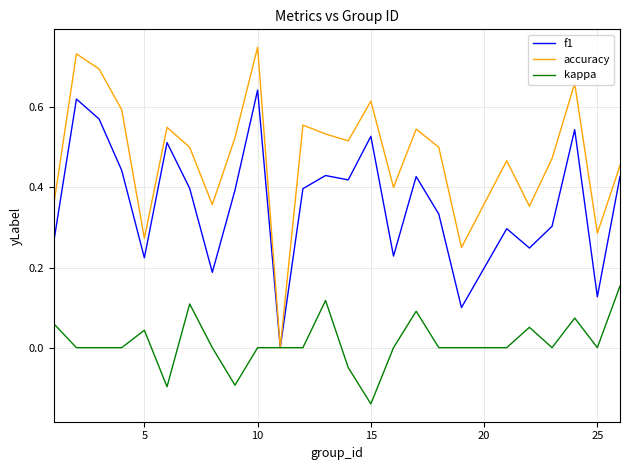

Which series has the largest total across all categories?

accuracy